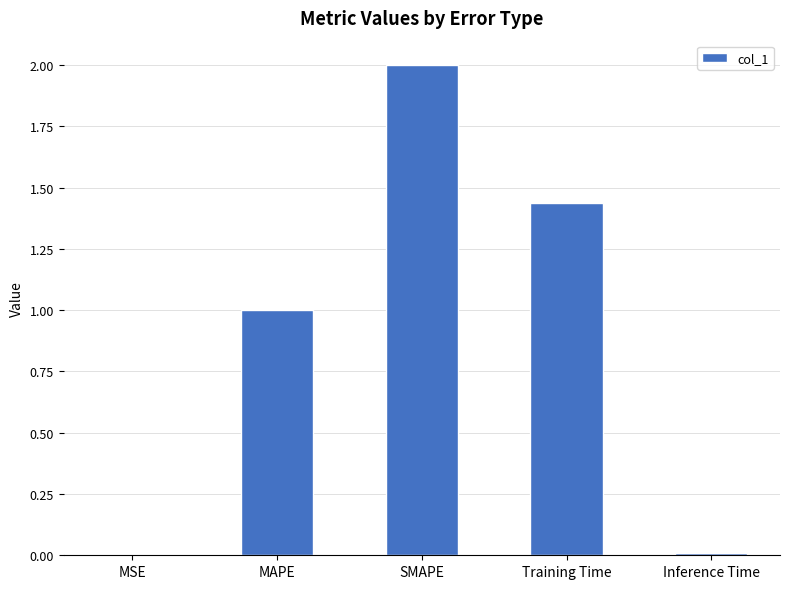

Is it true that the value at MAPE is 1.0?

True